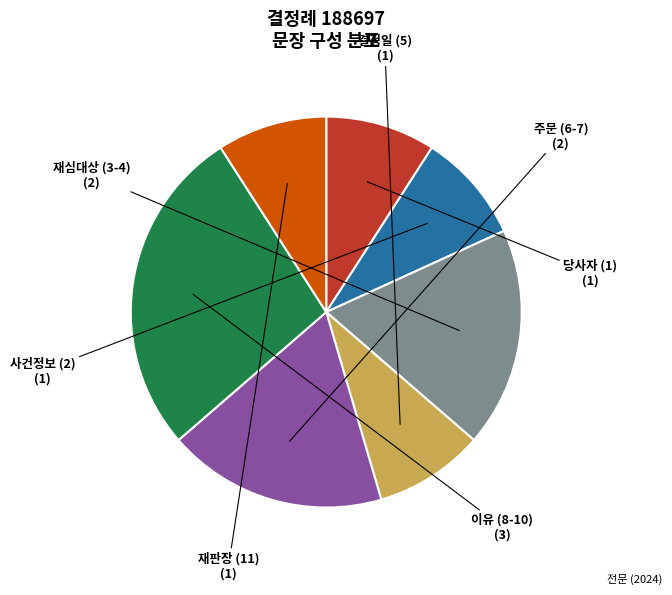

Is there any slice that represents more than half of the pie?

No